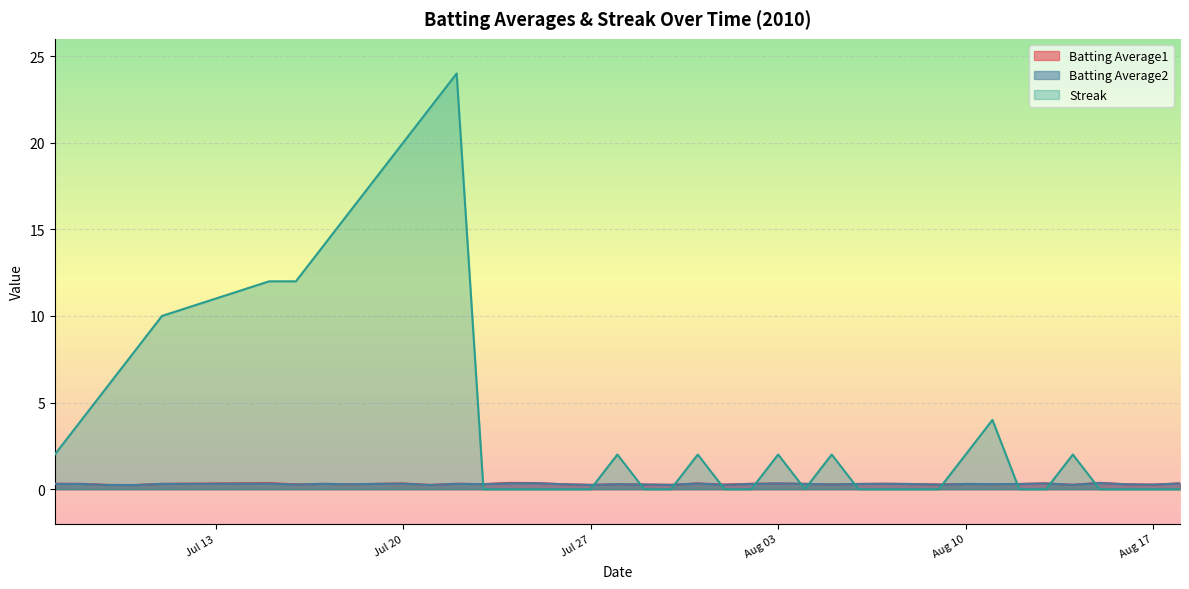

At which label does Streak reach its peak?

2010-07-22